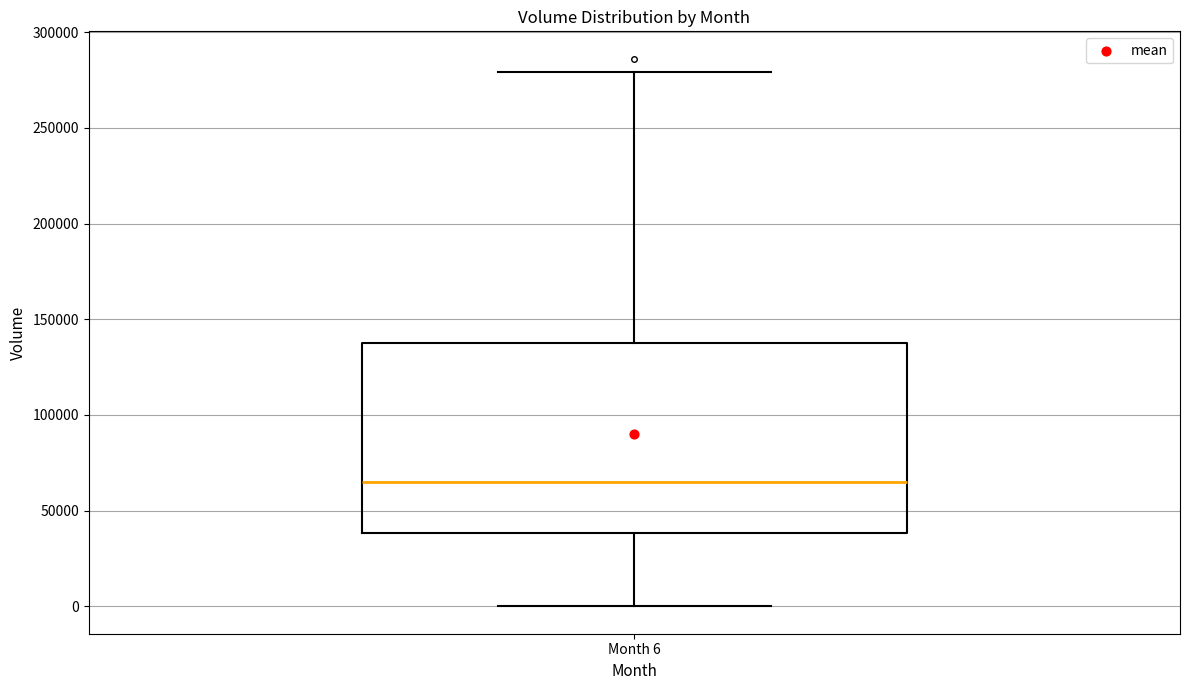

Read this box plot against the y-axis: the position of the median line, the range covered by the box, and the ends of both whiskers. The values are not printed on the chart, so give them approximately, as read against the axis.

median 65000, box 40000 to 135000, whiskers 0 to 280000